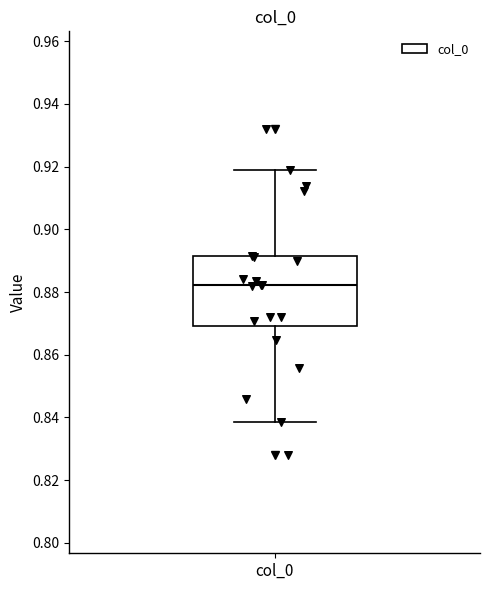

Where does the lower whisker of the box for col_0 end on the y-axis? The values are not printed on the chart, so give them approximately, as read against the axis.

0.838